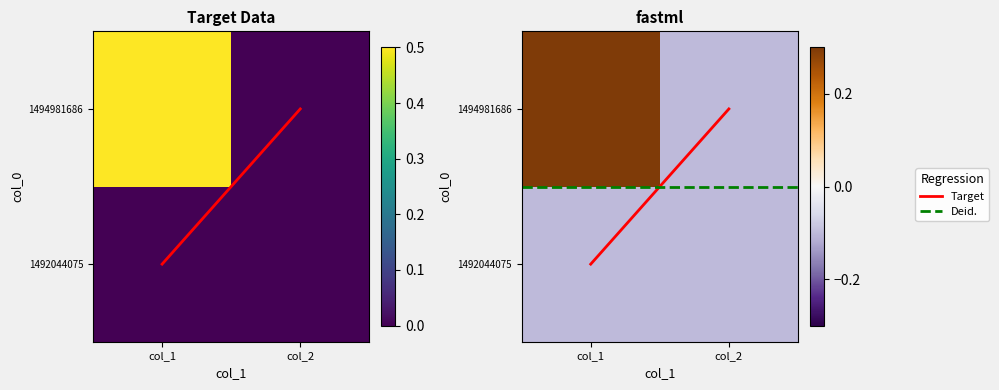

Between col_1 and col_2, which series saw the biggest shift?

Target